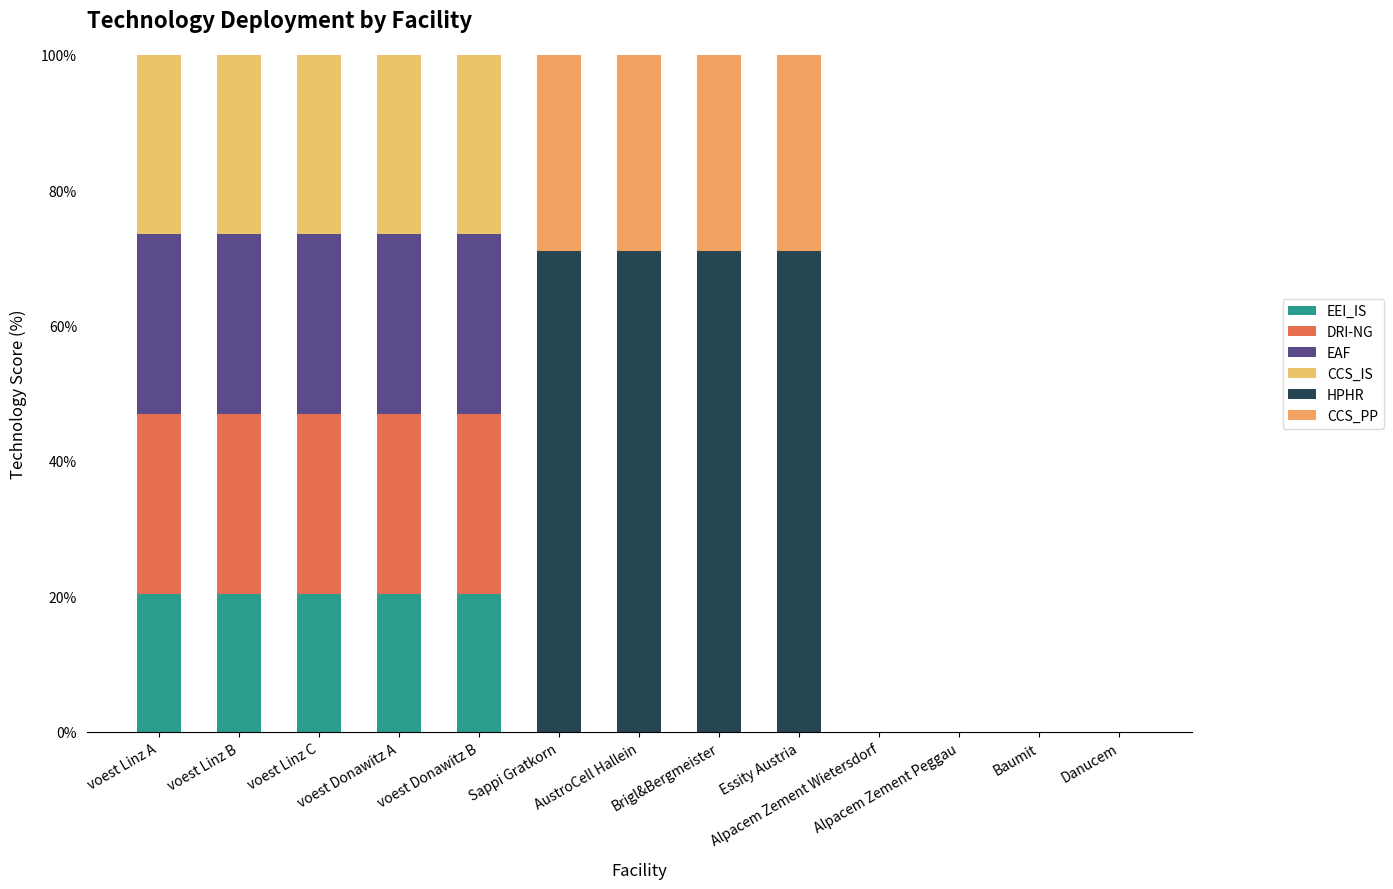

Which series has the largest range (max minus min)?

HPHR